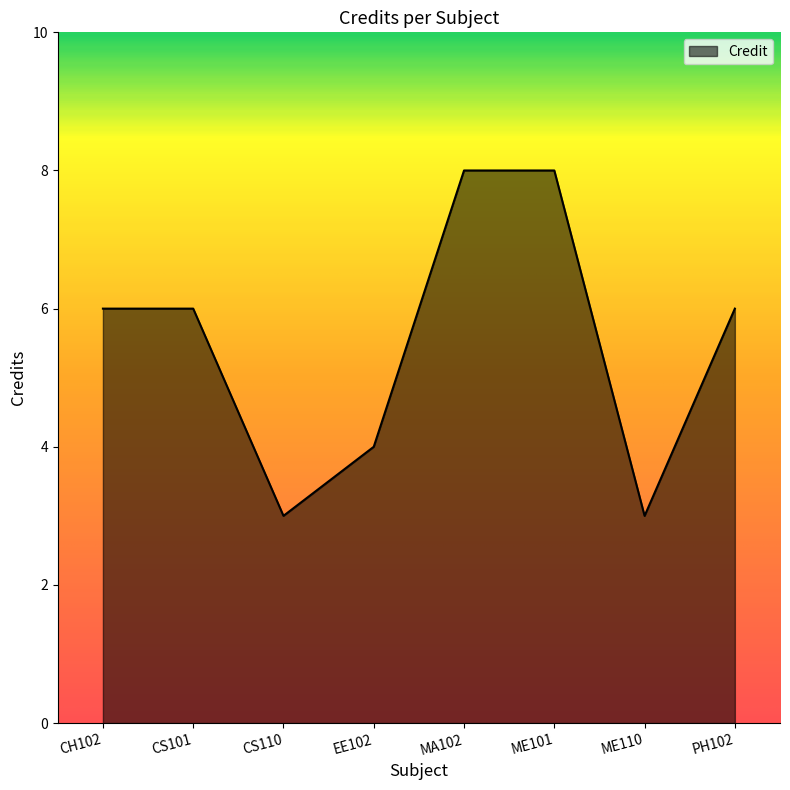

Where is the first local minimum?

CS110